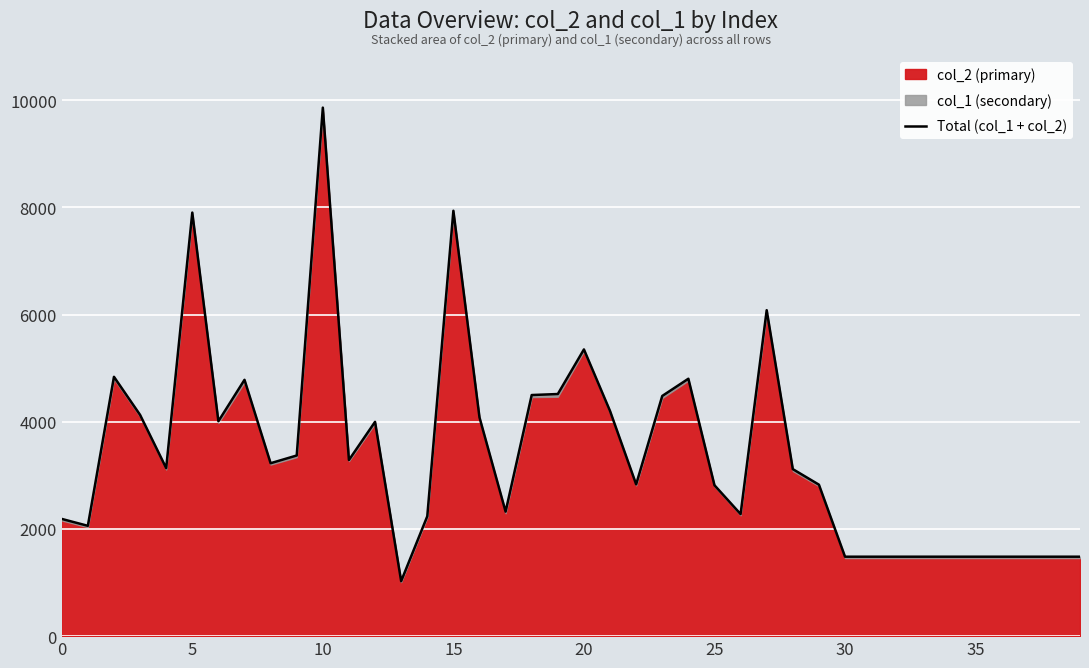

The chart shows a value of 2826 at 29. True or false?

True